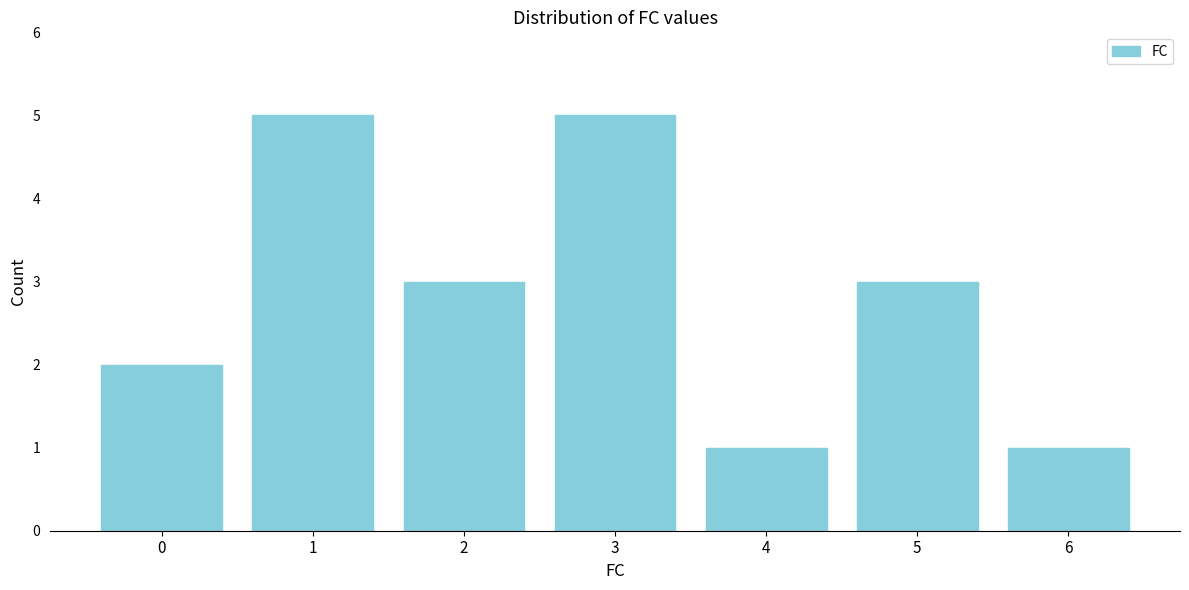

Reading right to left, transcribe all the data shown in this chart.

6=1	5=3	4=1	3=5	2=3	1=5	0=2